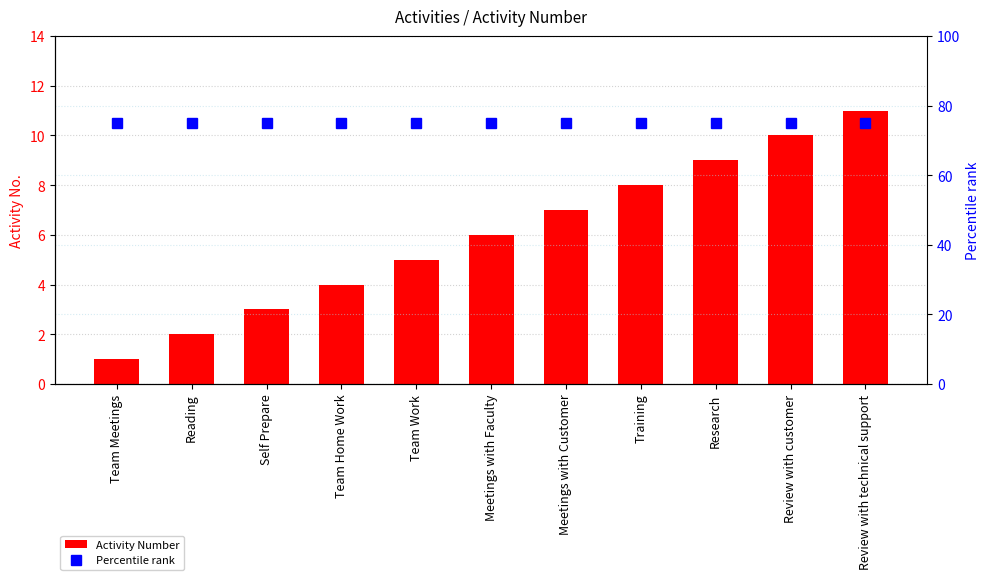

Which label corresponds to the largest value in the chart?

Team Meetings